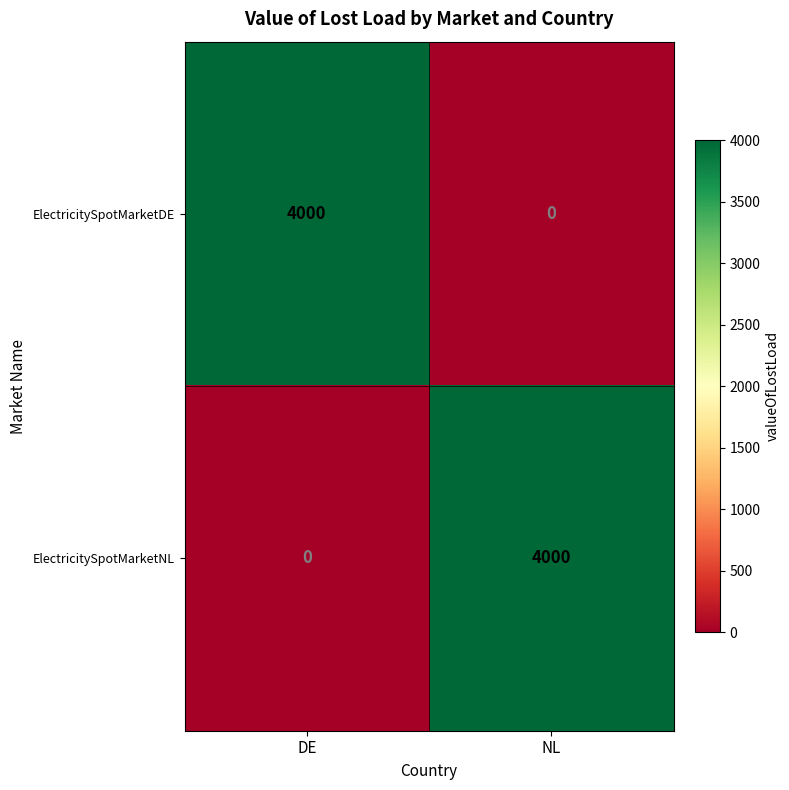

Is the value of ElectricitySpotMarketDE at NL greater than the value of ElectricitySpotMarketNL at NL?

No